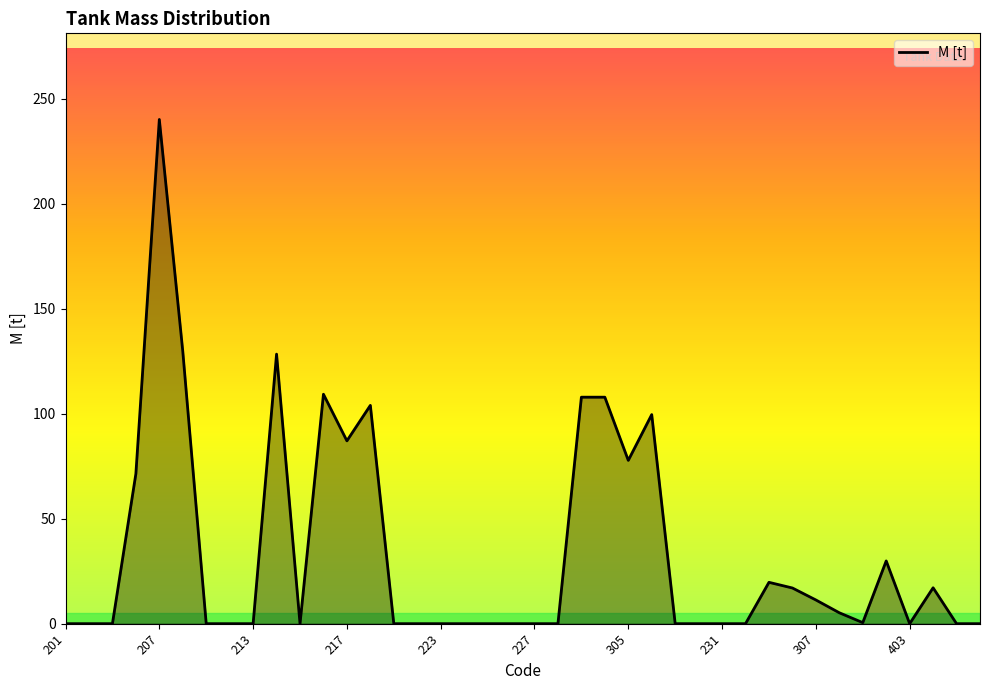

What is the sum of all values?

1364.1